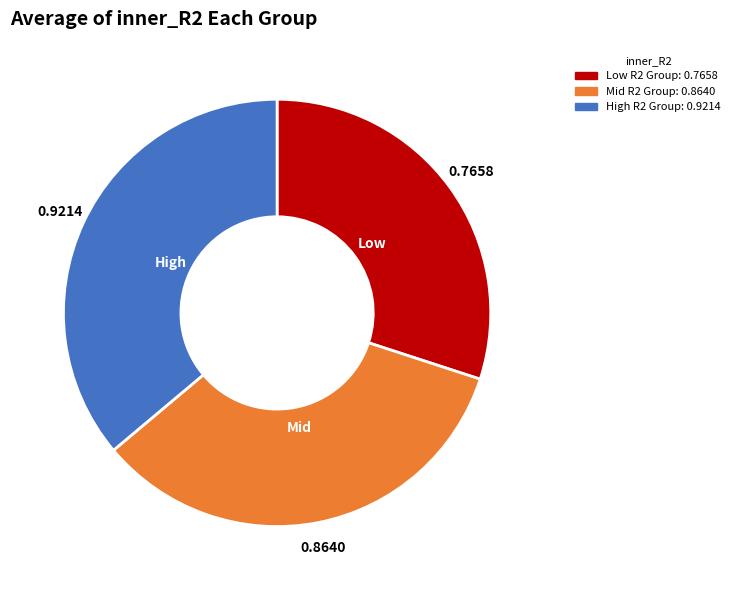

How many segments does this pie chart have?

3